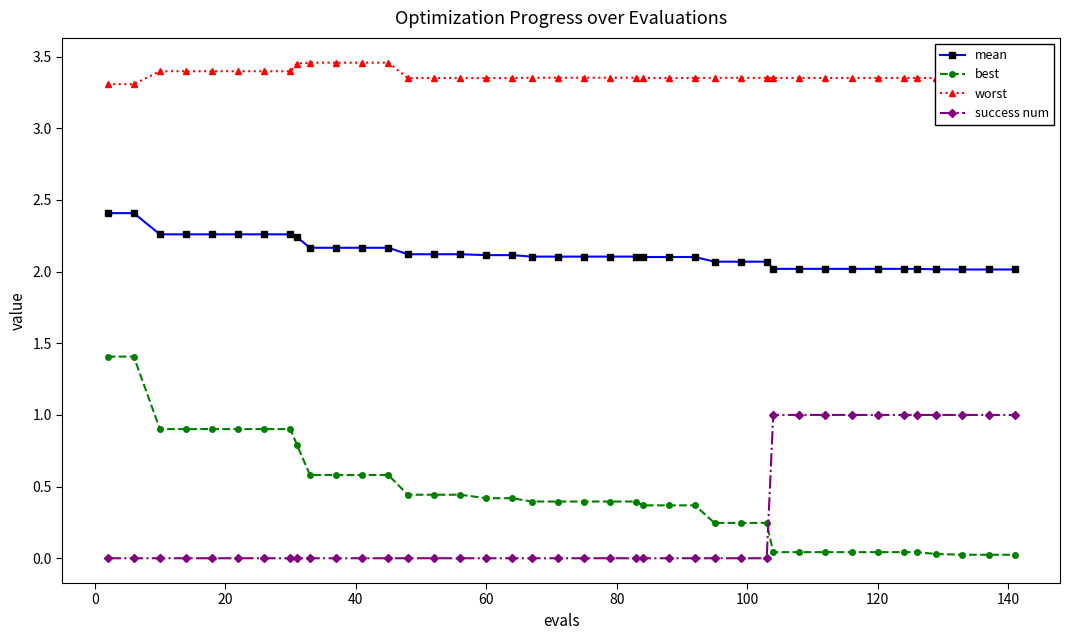

Which series has the largest total across all categories?

worst